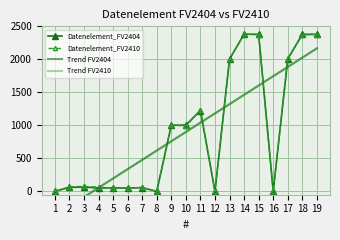

At 16, list the series in order from smallest to largest.

Datenelement_FV2404, Datenelement_FV2410, Trend FV2404, Trend FV2410